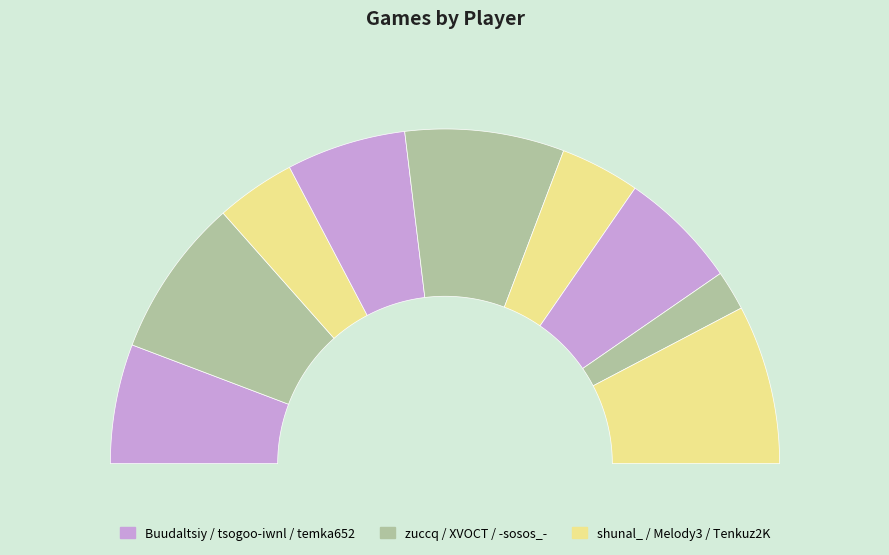

Do Melody3 and shunal_ together represent more than half of the pie?

No